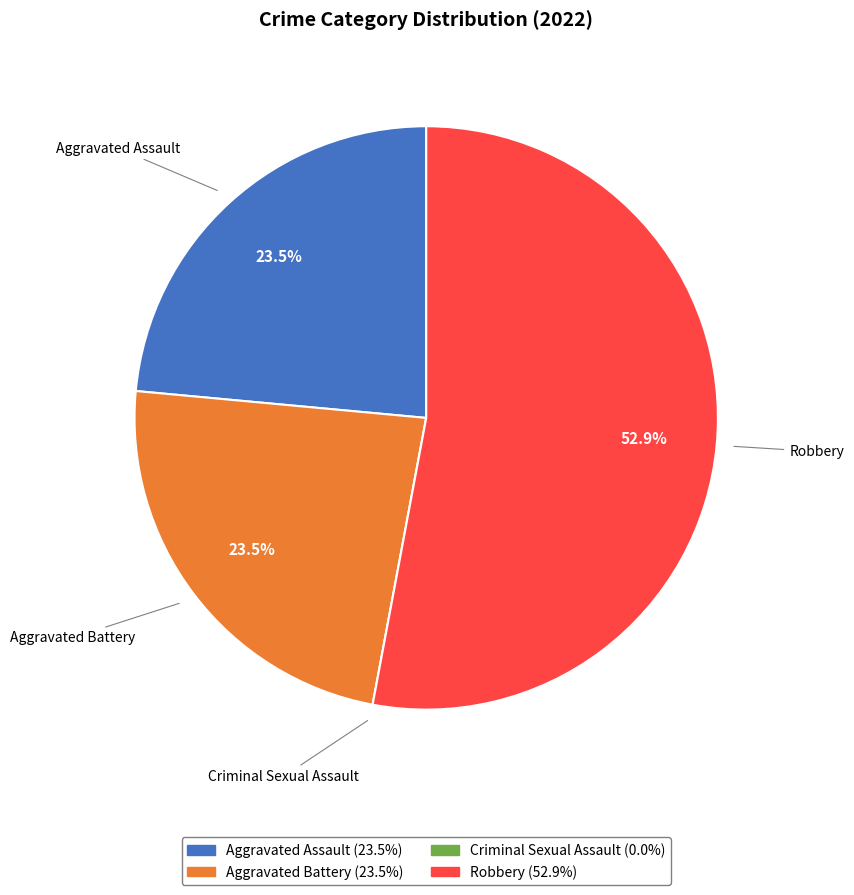

Which category accounts for the majority?

Robbery